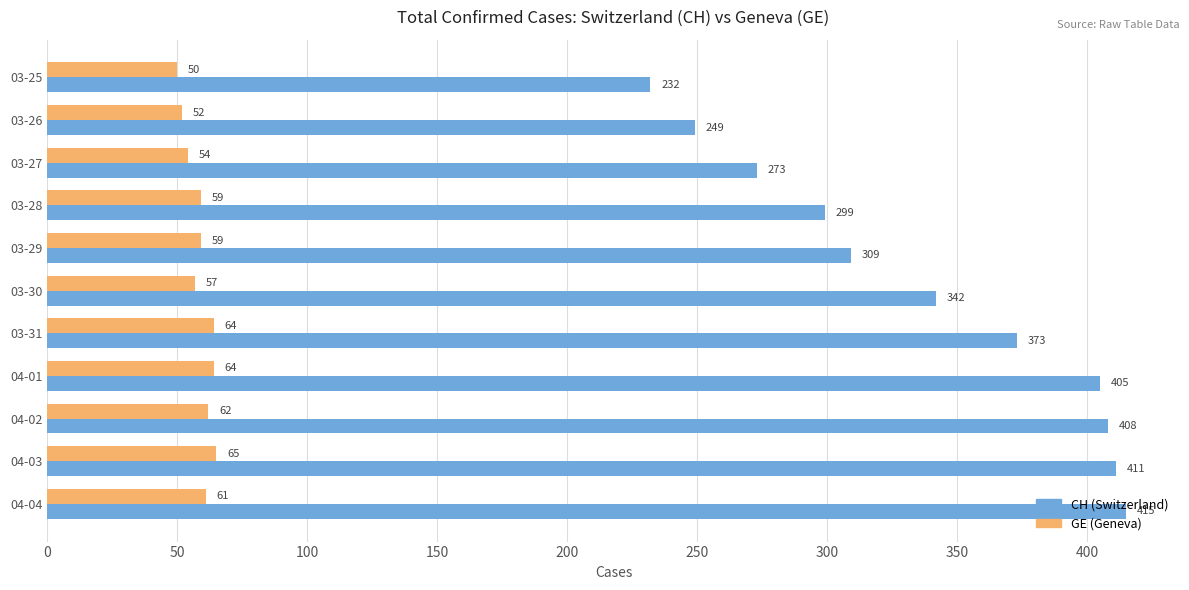

What is the difference between the highest and lowest values at 03-28?

240